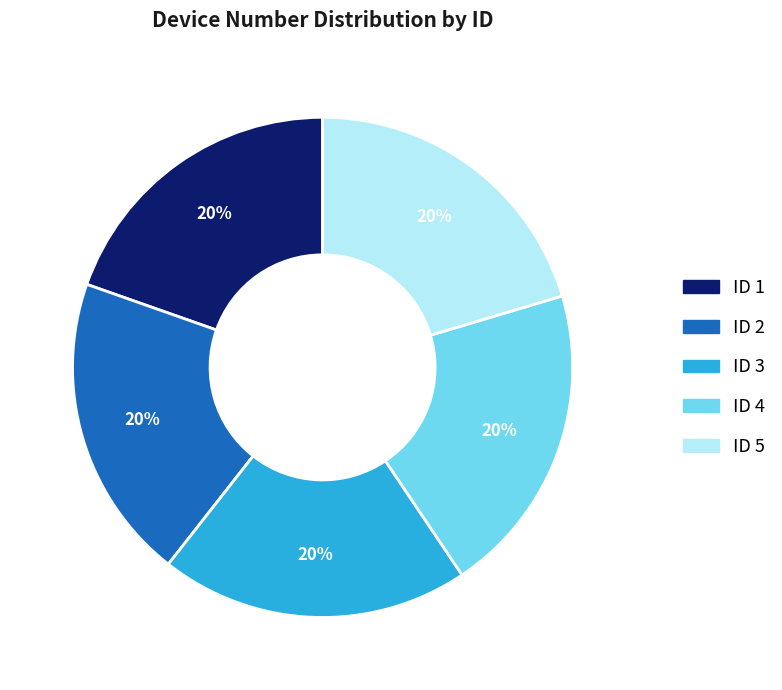

Is there any slice that represents more than half of the pie?

No